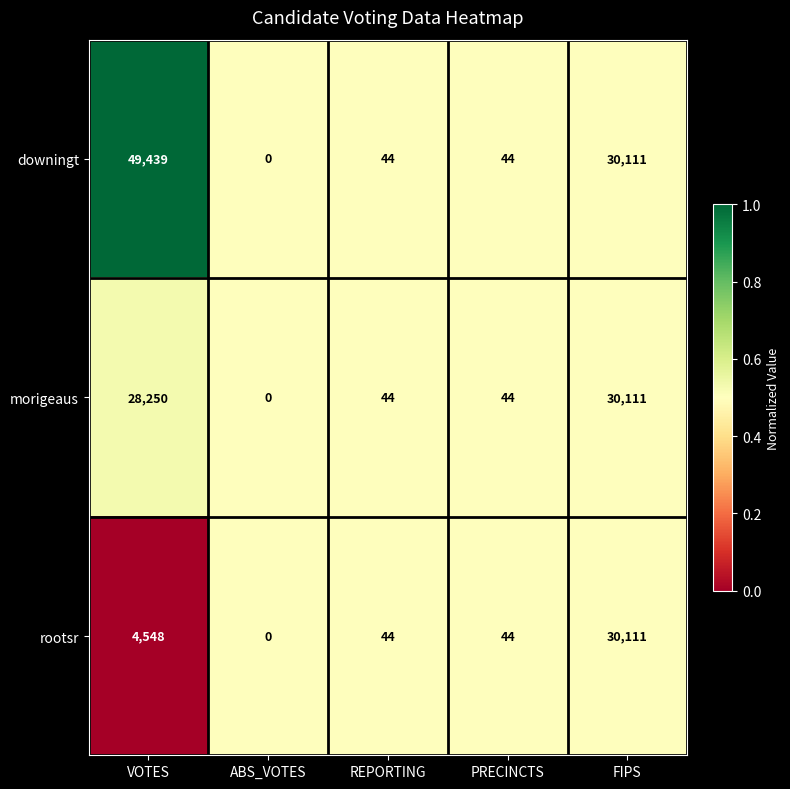

Rank the series at VOTES from lowest to highest value.

rootsr, morigeaus, downingt